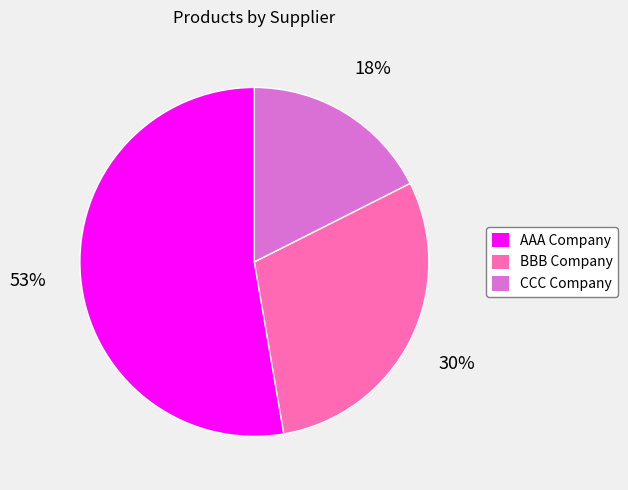

Which slice is the largest?

AAA Company